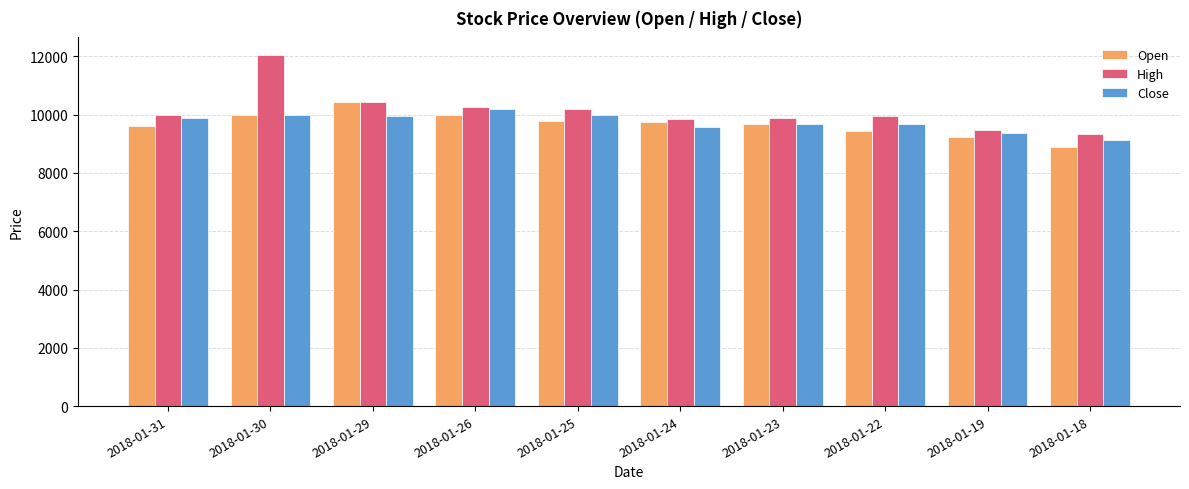

What are all the series names shown in the legend?

Open, High, Close